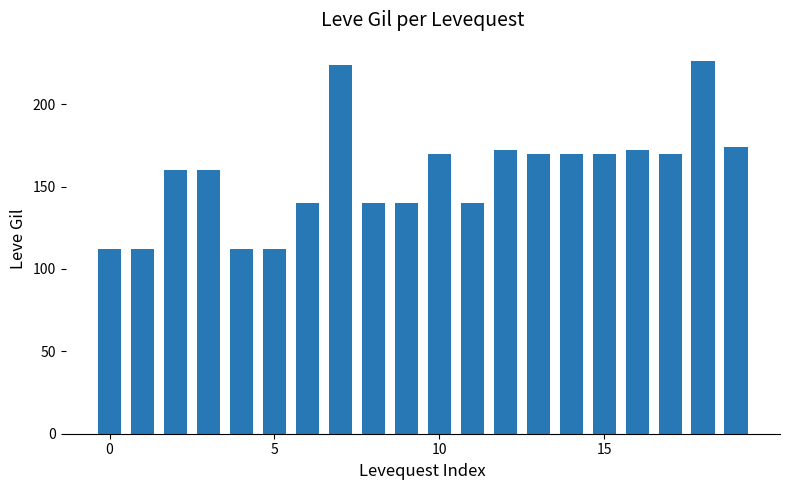

What is the greatest value displayed?

226